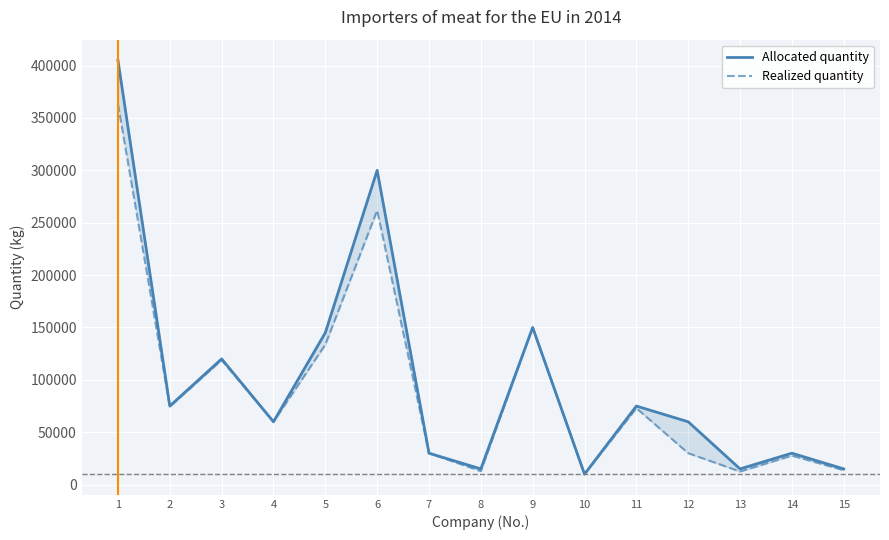

In Allocated quantity, how many points are higher than both neighbors (excluding endpoints)?

5